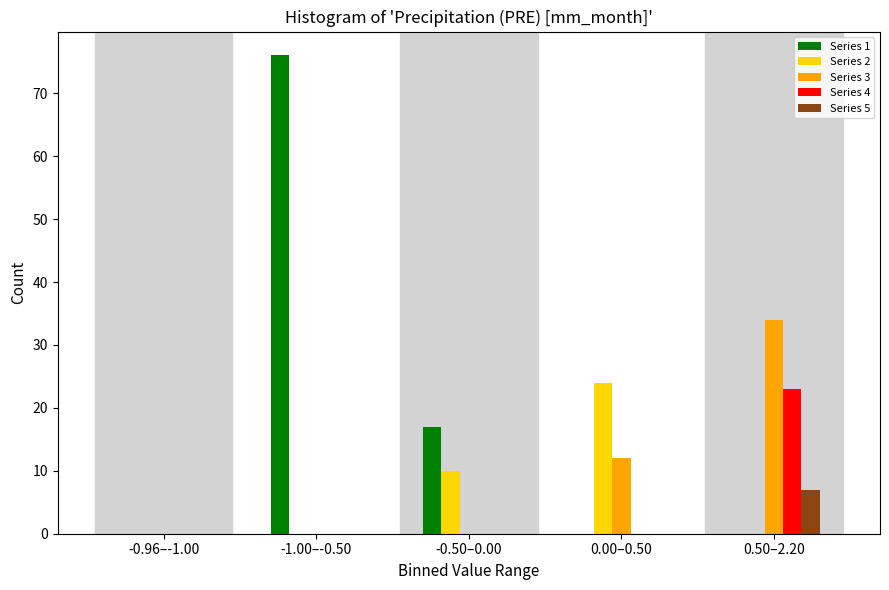

Reading left to right, extract all data points from this chart.

Series 1: -0.96–-1.00=0	-1.00–-0.50=76	-0.50–0.00=17	0.00–0.50=0	0.50–2.20=0
Series 2: -0.96–-1.00=0	-1.00–-0.50=0	-0.50–0.00=10	0.00–0.50=24	0.50–2.20=0
Series 3: -0.96–-1.00=0	-1.00–-0.50=0	-0.50–0.00=0	0.00–0.50=12	0.50–2.20=34
Series 4: -0.96–-1.00=0	-1.00–-0.50=0	-0.50–0.00=0	0.00–0.50=0	0.50–2.20=23
Series 5: -0.96–-1.00=0	-1.00–-0.50=0	-0.50–0.00=0	0.00–0.50=0	0.50–2.20=7